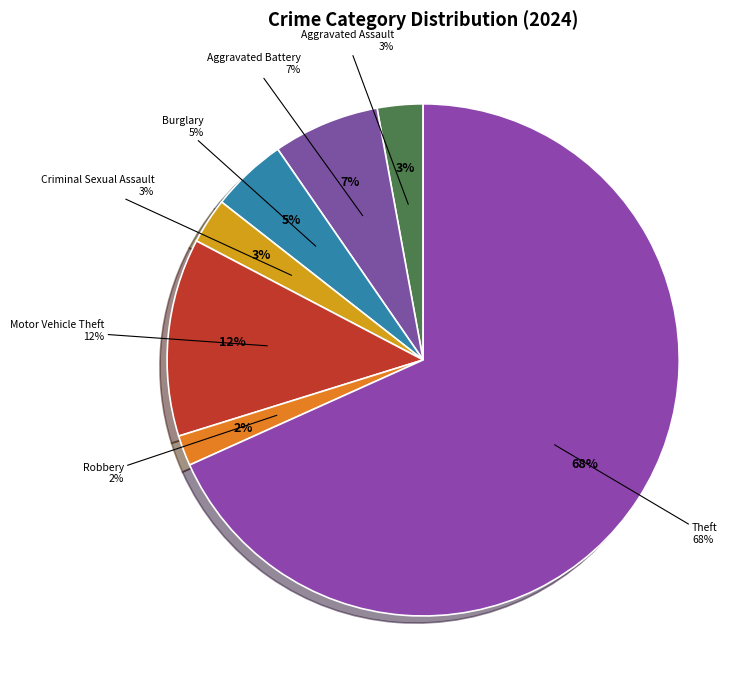

What is the largest slice in the pie chart?

Theft